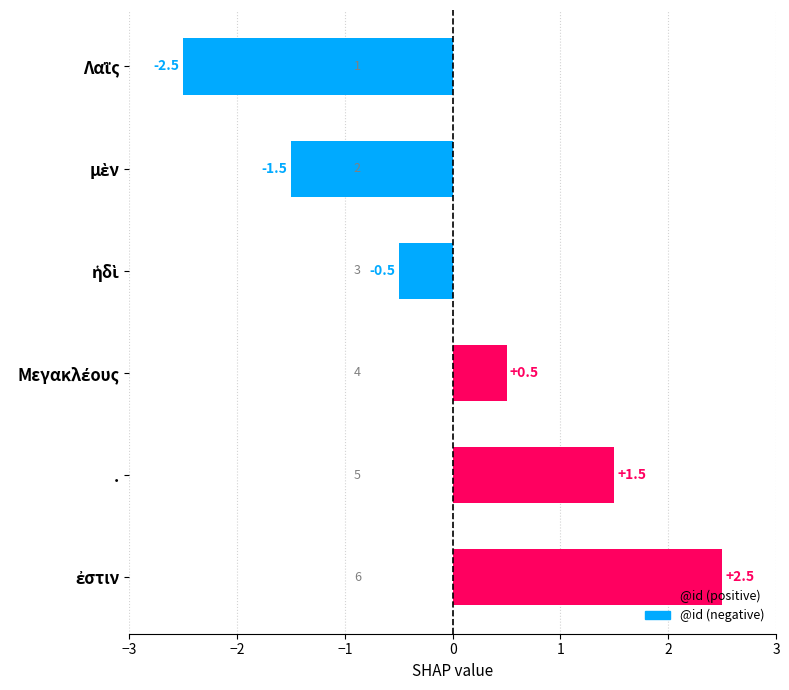

Reading top to bottom, extract all data points from this chart.

-2.5	-1.5	-0.5	0.5	1.5	2.5